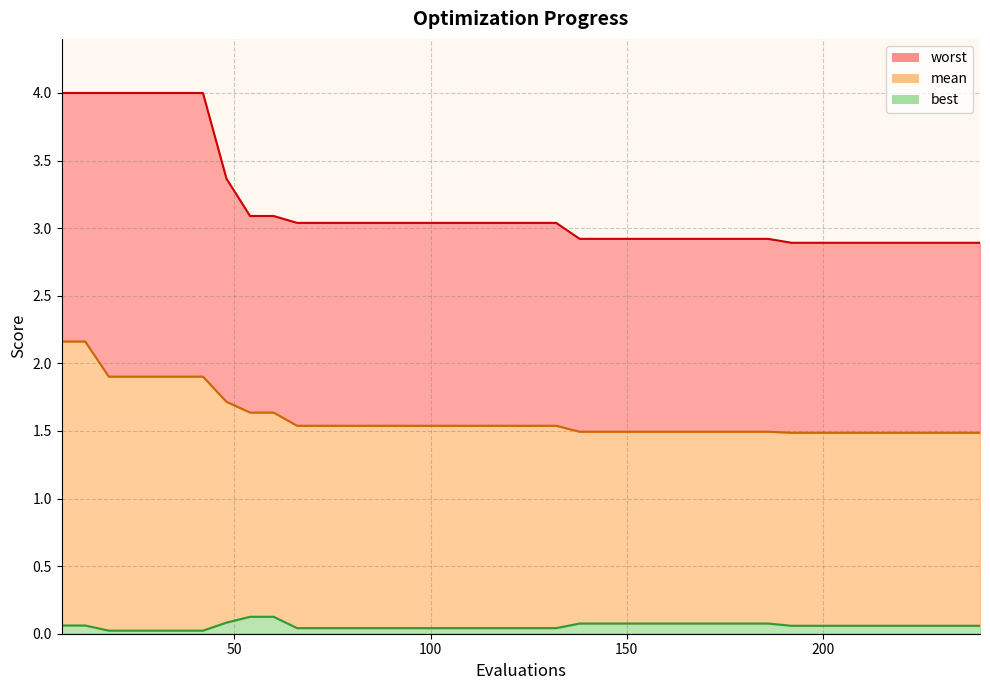

Count the number of data series in this chart.

3